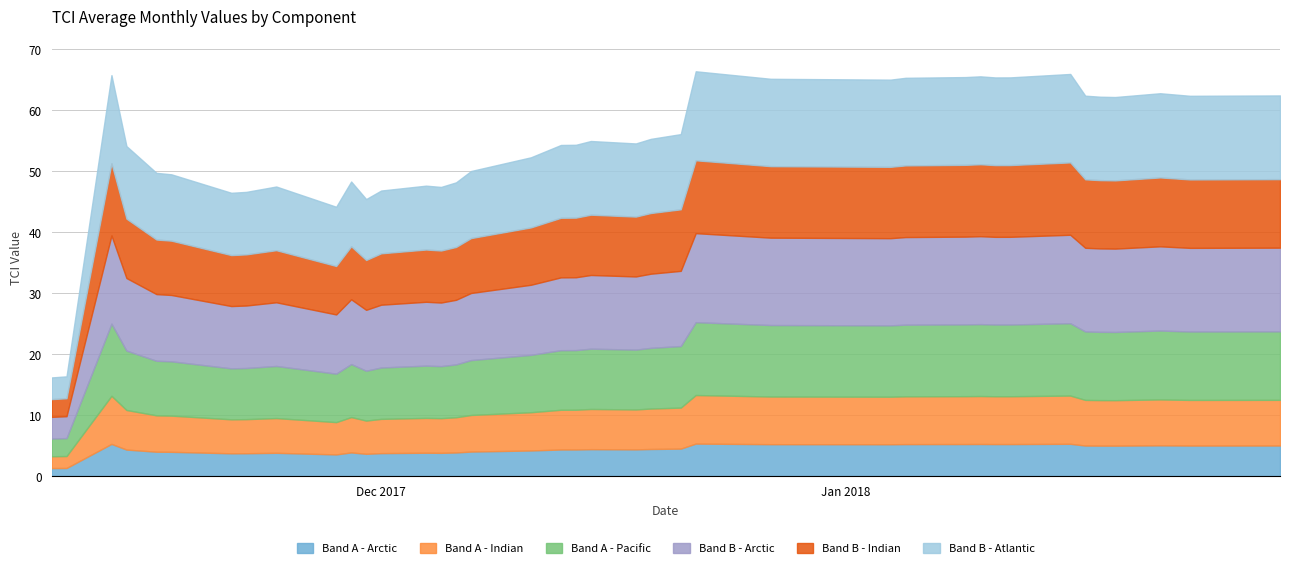

How many values are below 54?

16